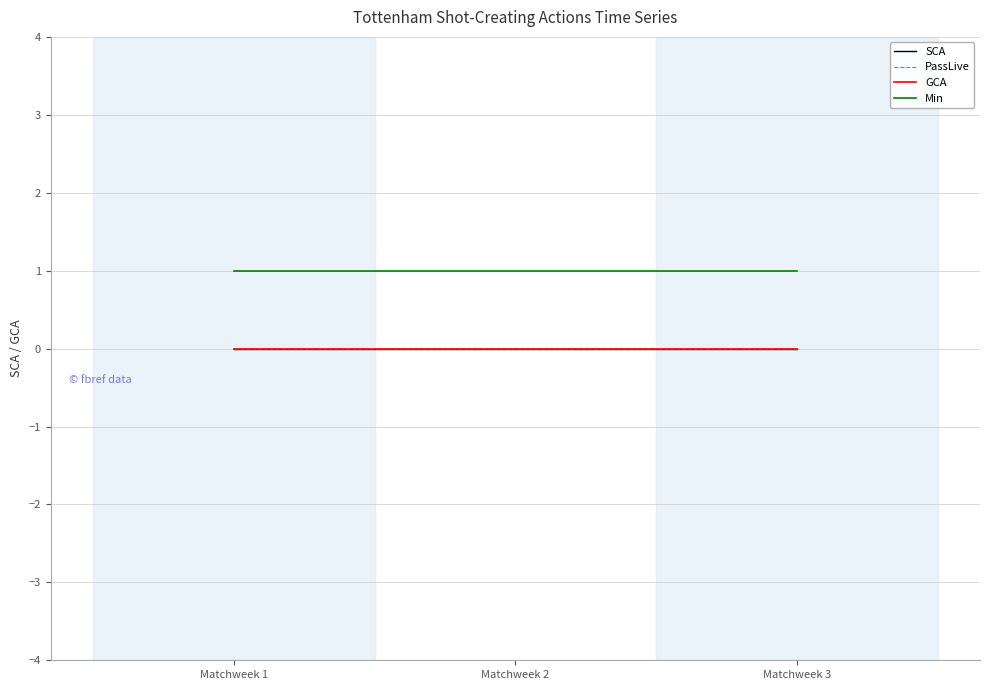

Which series changed the most between Matchweek 1 and Matchweek 2?

SCA